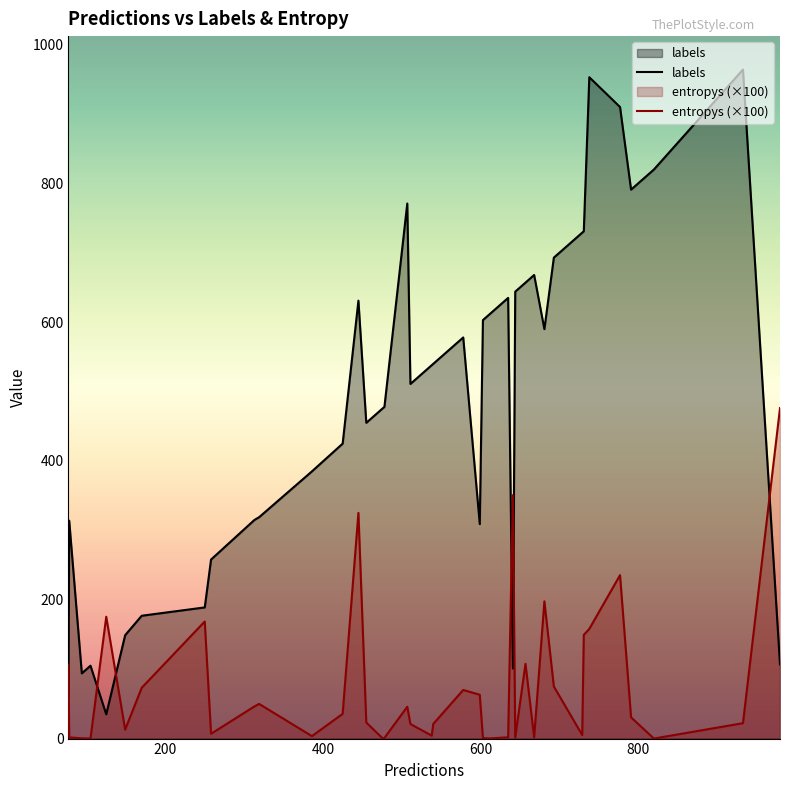

What is the difference between the maximum and minimum values in the entropys (×100) series?

476.2